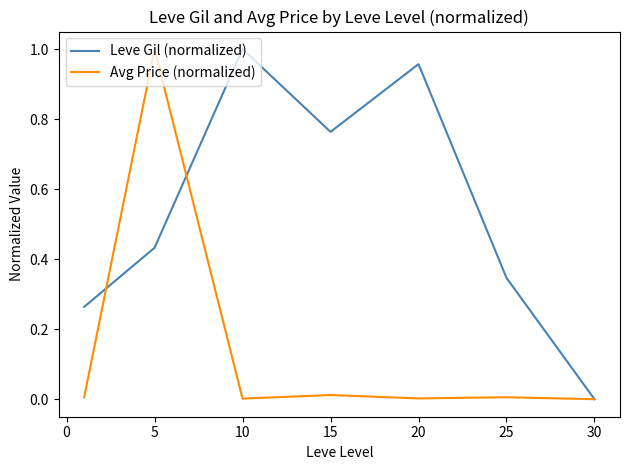

Which series has the largest total across all categories?

Leve Gil (normalized)